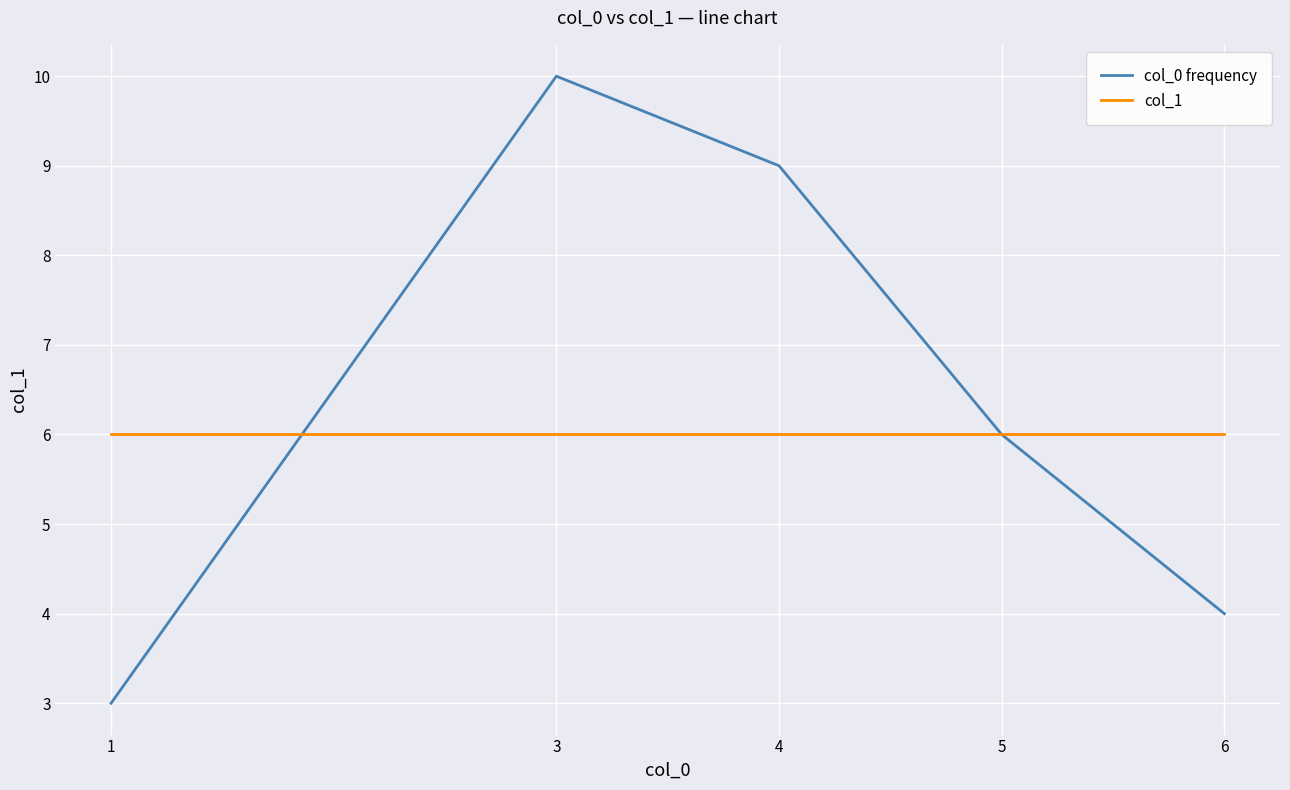

At which label does col_0 frequency reach its minimum?

1